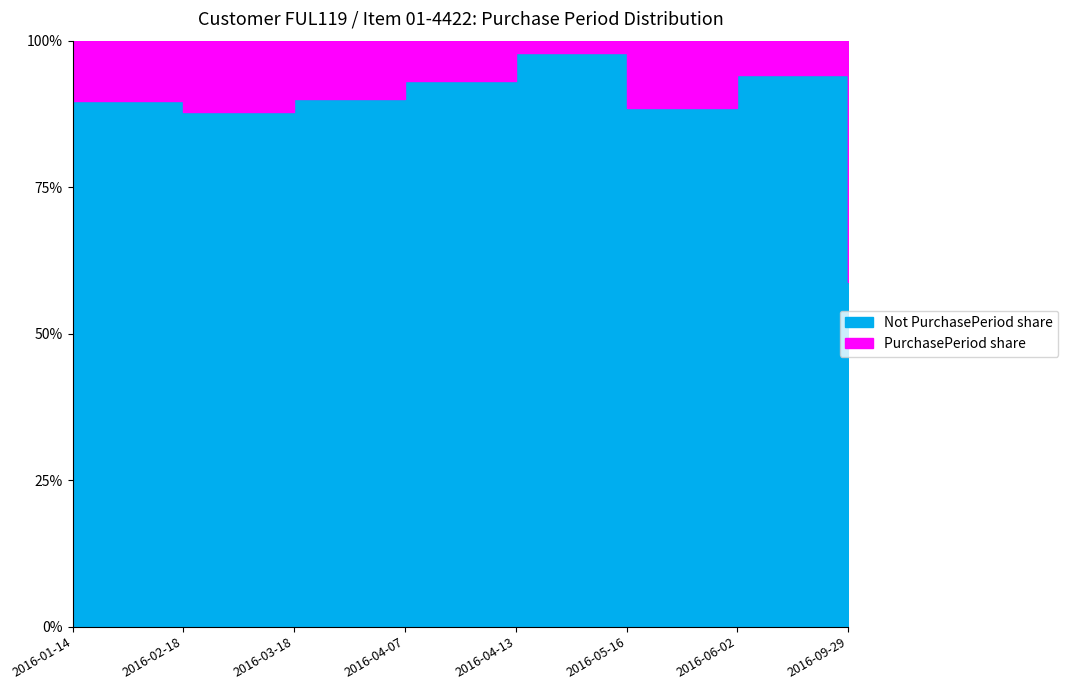

List the labels in order of value, largest first.

2016-04-13, 2016-06-02, 2016-04-07, 2016-03-18, 2016-01-14, 2016-05-16, 2016-02-18, 2016-09-29